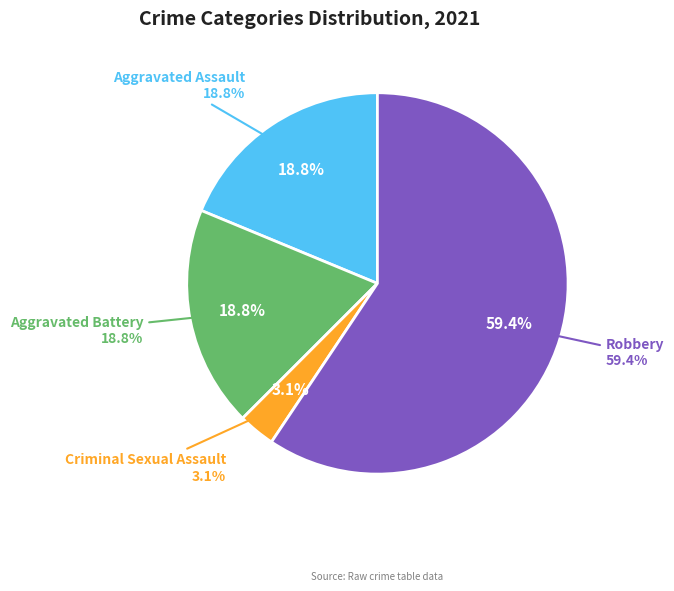

Which slice is the largest?

Robbery